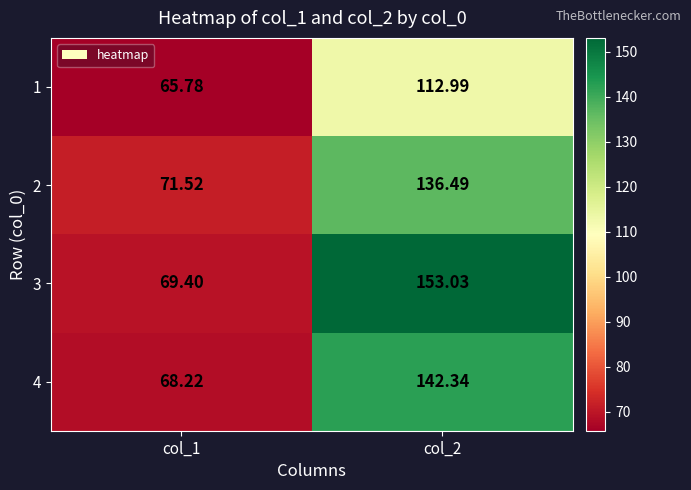

Which series has the largest range (max minus min)?

3